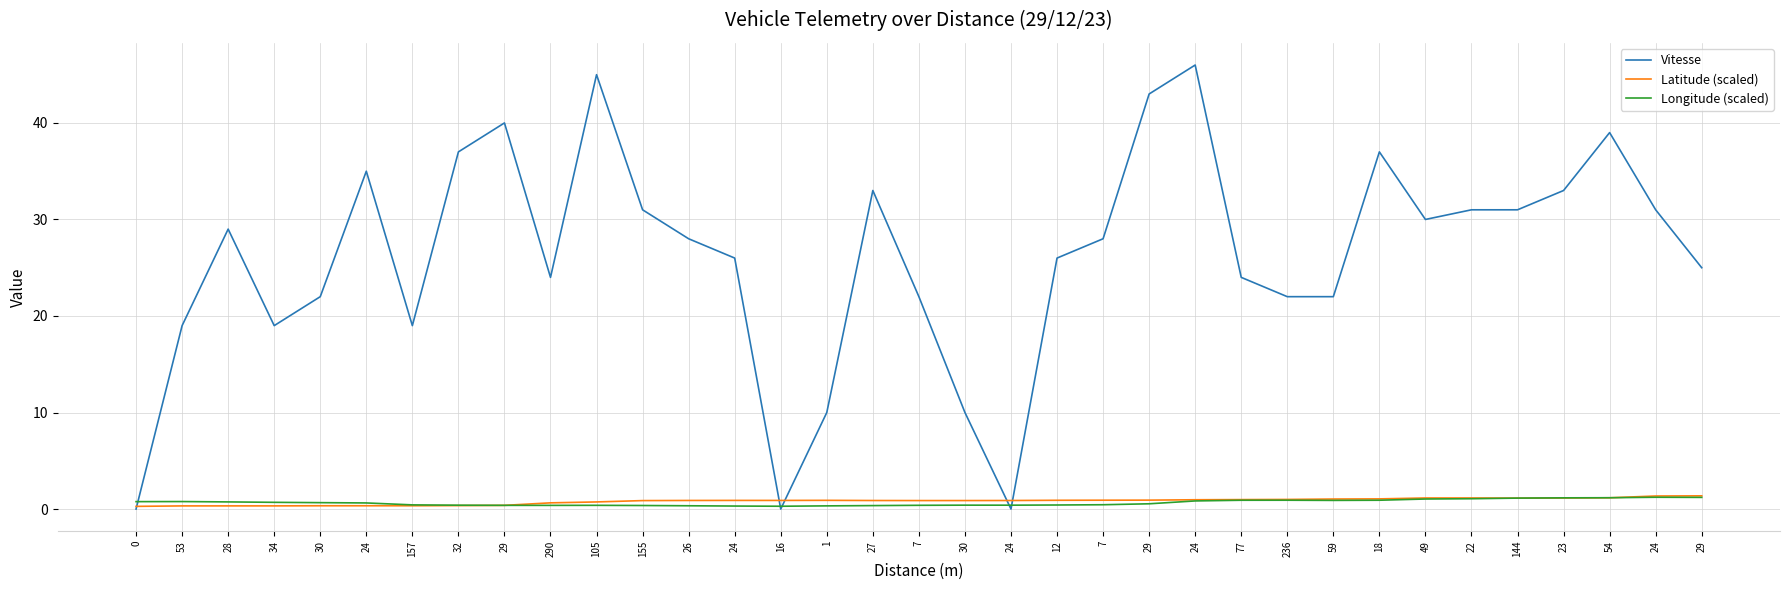

Is the value of Longitude (scaled) at 27 greater than the value of Vitesse at 30?

No